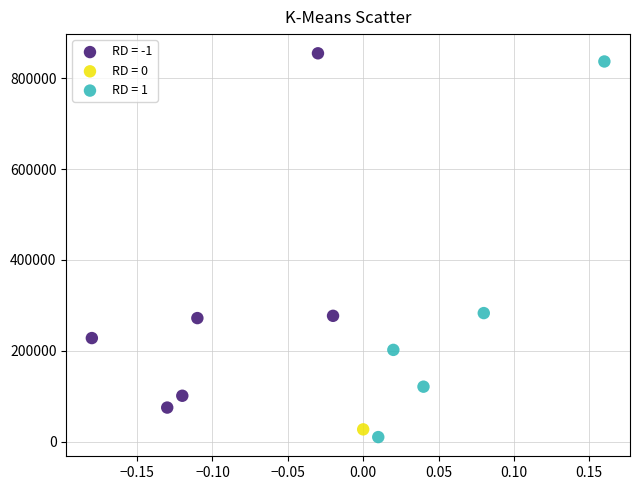

What are all the series names shown in the legend?

RD = -1, RD = 0, RD = 1